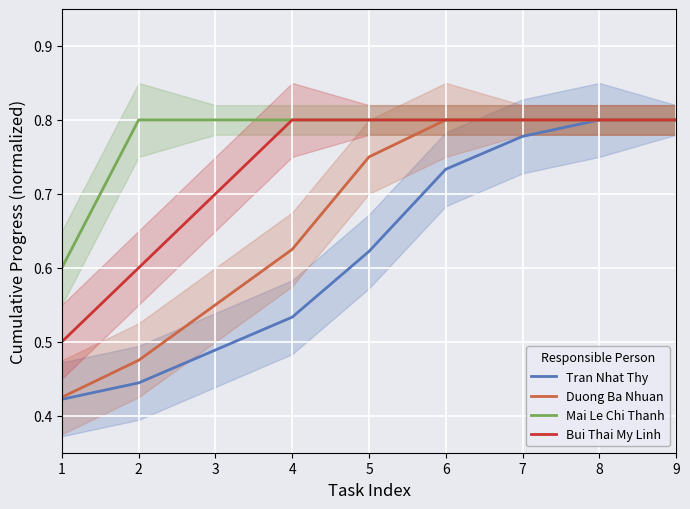

True or false: Duong Ba Nhuan has more than 1 points higher than both neighbors.

False